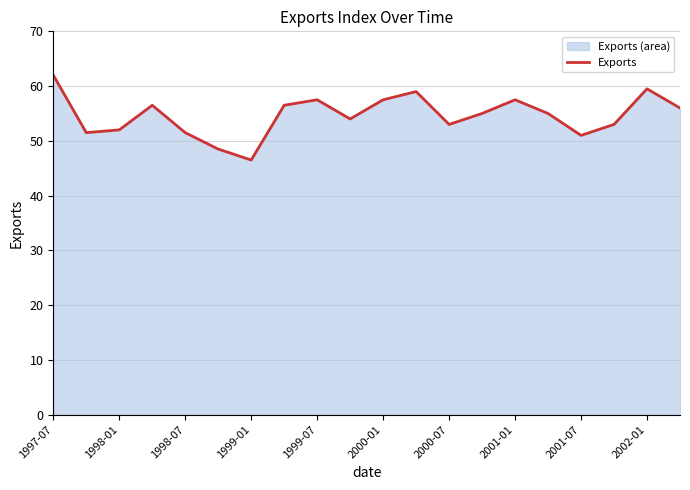

What is the difference between the maximum and minimum values?

15.5